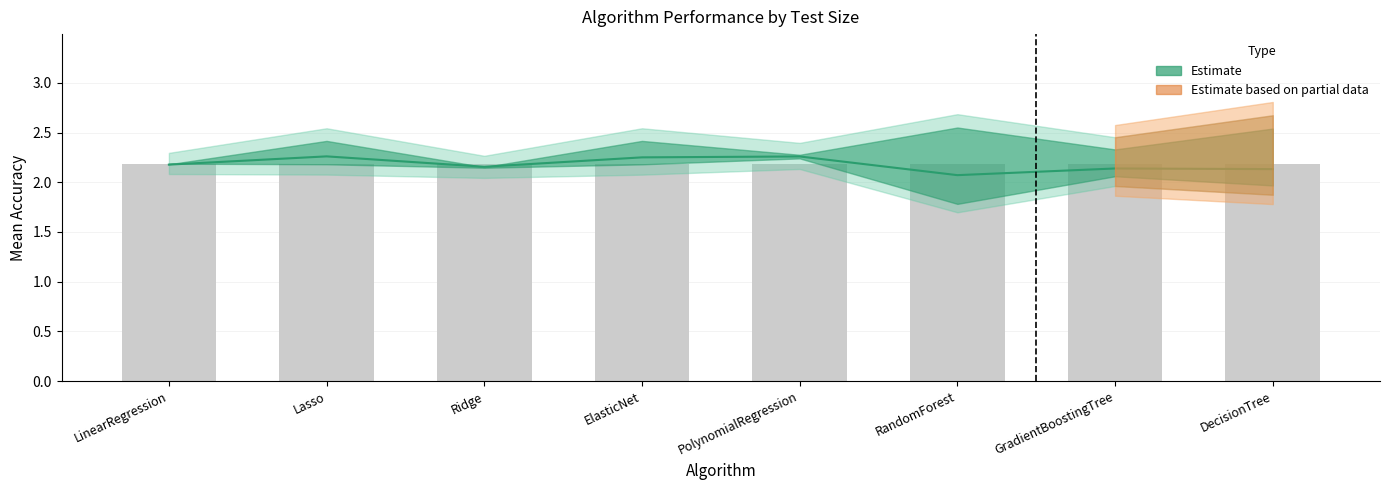

What is the minimum value for num_features (scaled)?

2.2